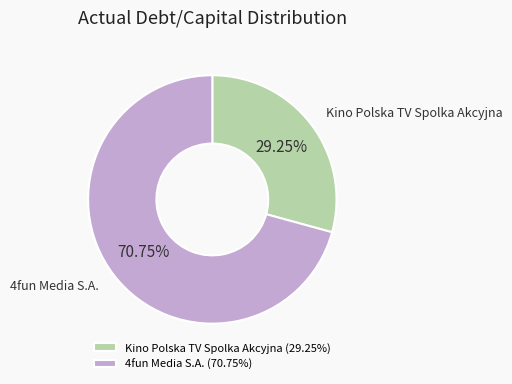

Combined, do Kino Polska TV Spolka Akcyjna (29.25%) and 4fun Media S.A. (70.75%) account for over 50%?

Yes